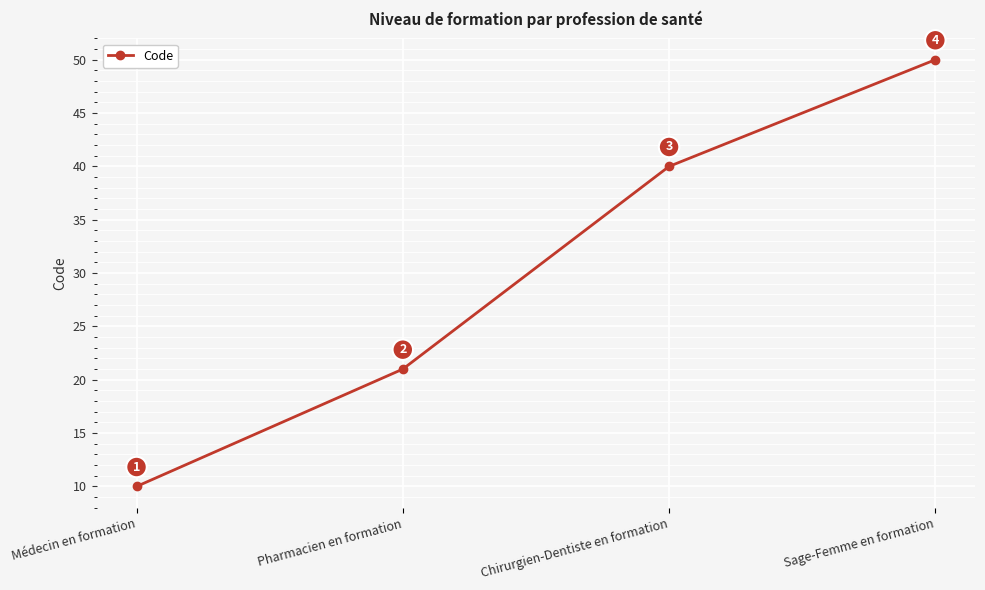

True or false: the data shows 13 at Pharmacien en formation.

False